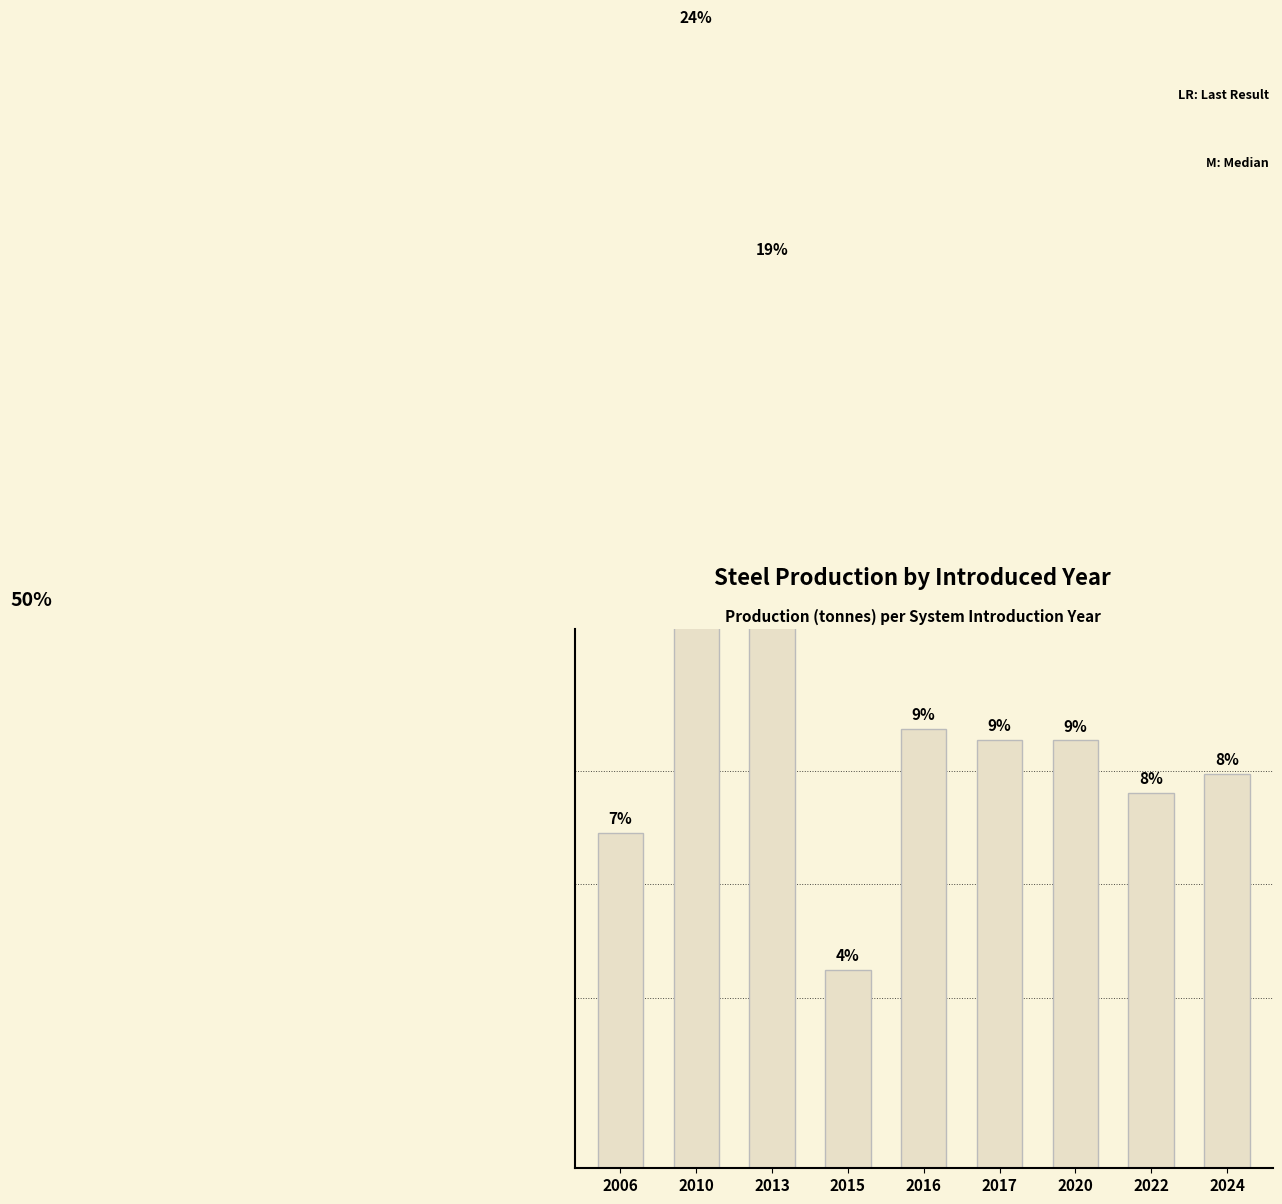

At which label does the data first exceed 4127000?

2010